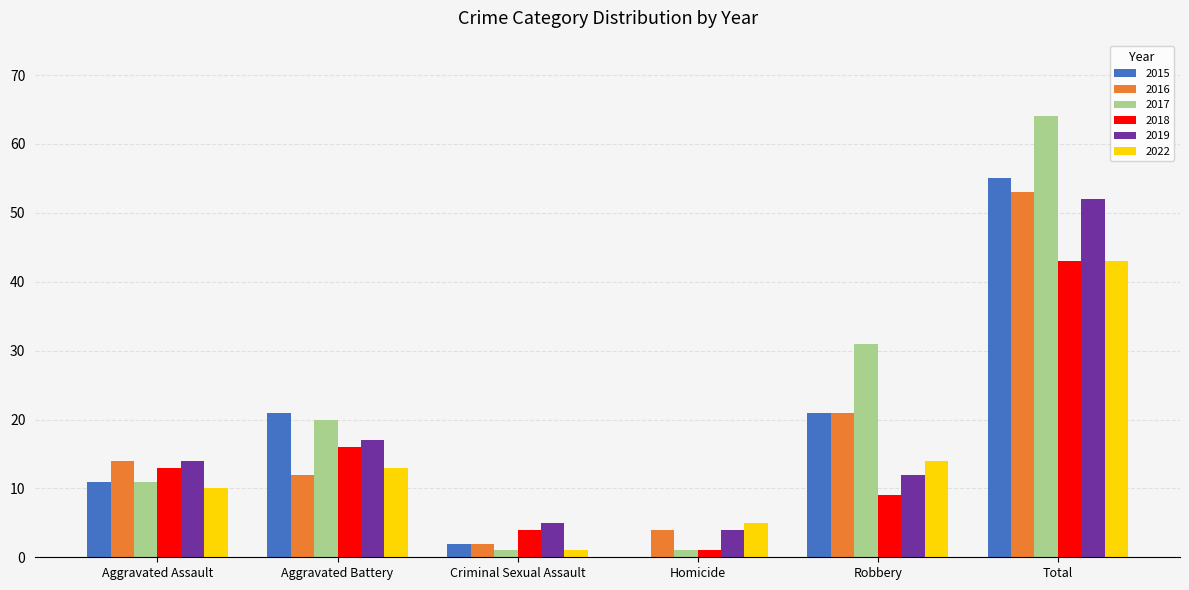

True or false: 2022 has a value of 5 at Homicide.

True